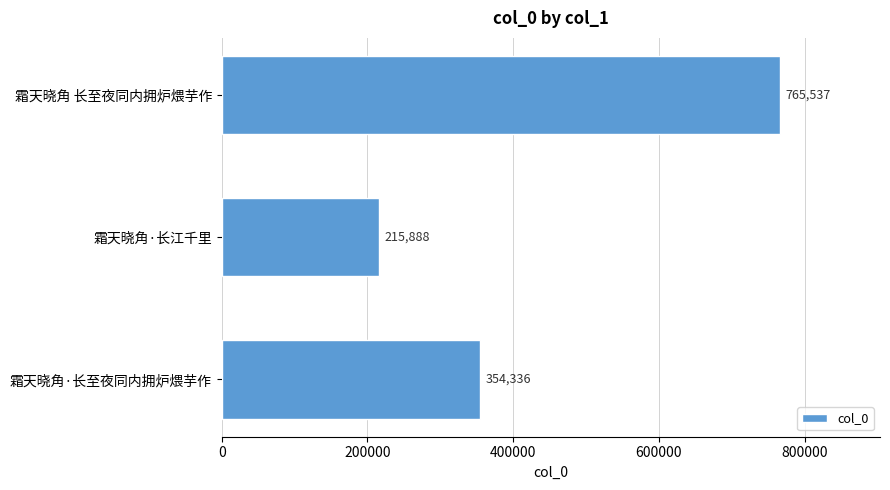

Does the chart contain stacked bars?

No